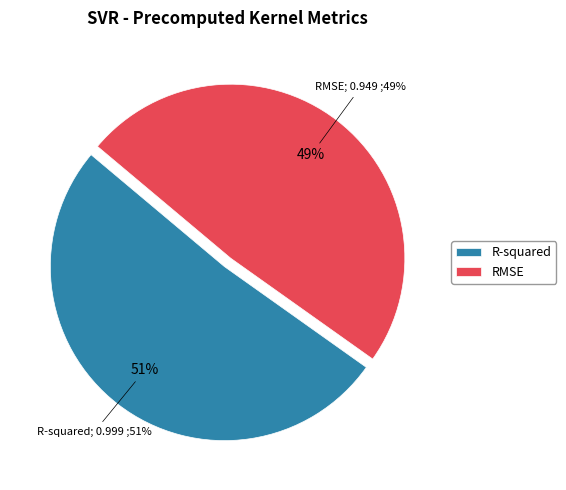

To the nearest percent, what is the difference between the largest and smallest slice percentages?

3%